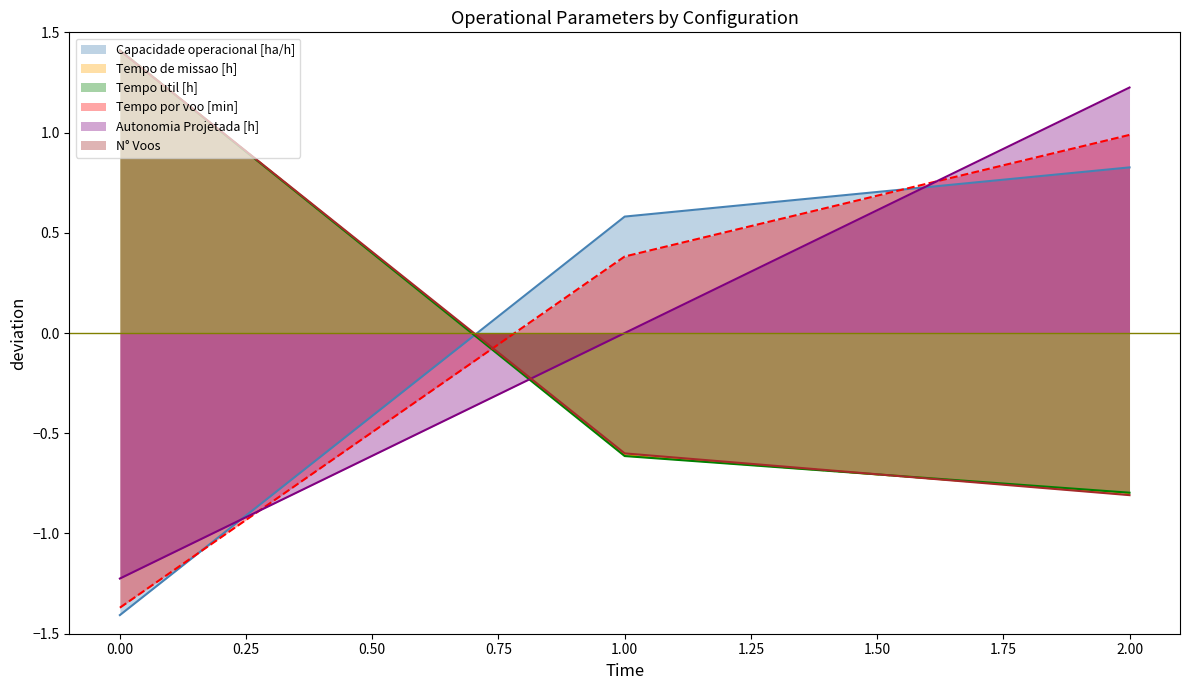

Which series has the largest total across all categories?

Tempo util [h]